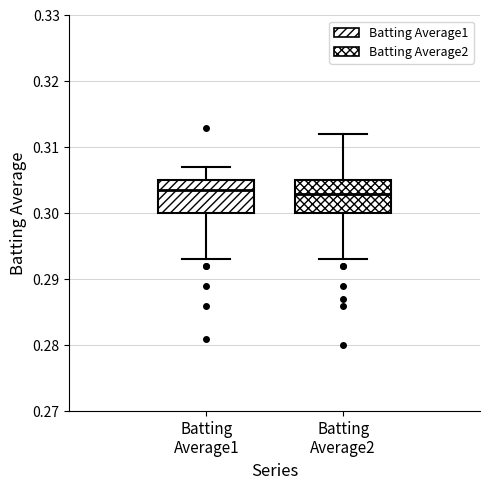

Where does the upper whisker of the box for Batting Average2 end on the y-axis? The values are not printed on the chart, so give them approximately, as read against the axis.

0.312